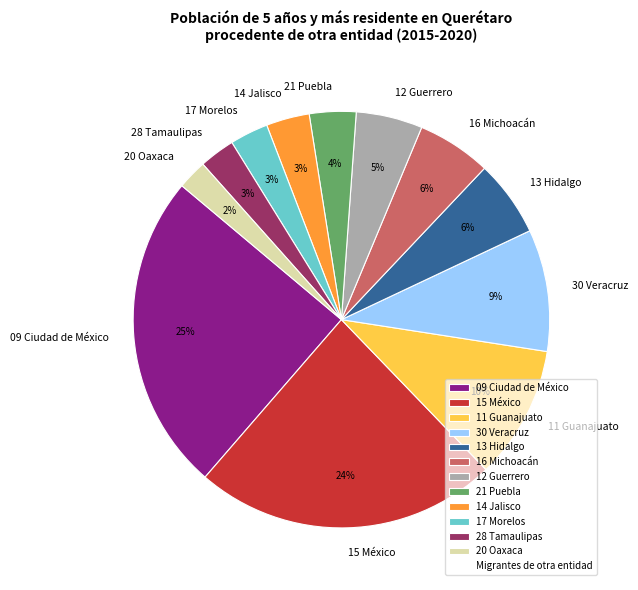

To the nearest percent, what is the combined percentage of 15 México and 12 Guerrero?

29%